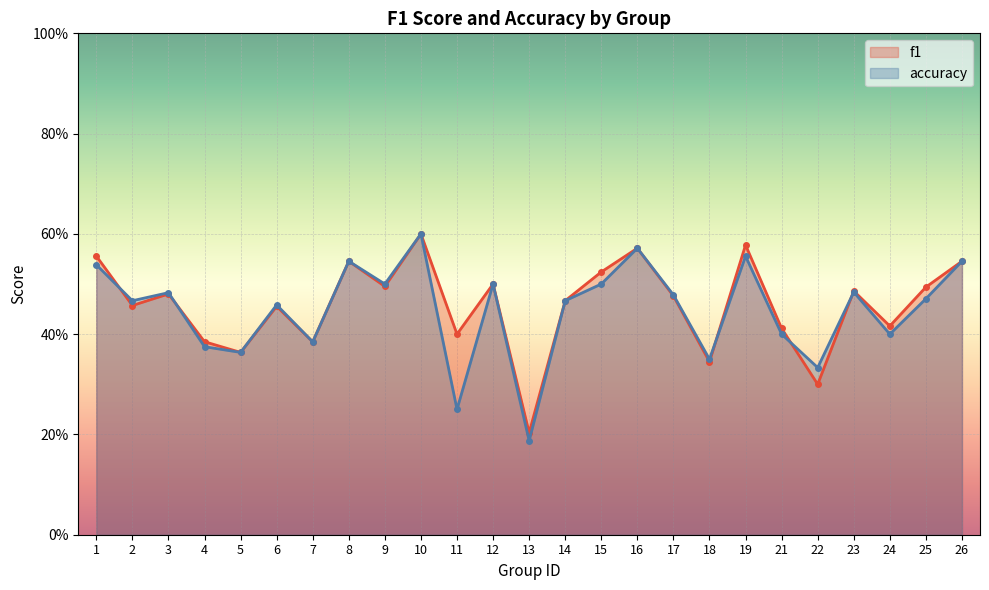

How many lines are shown in the chart?

2